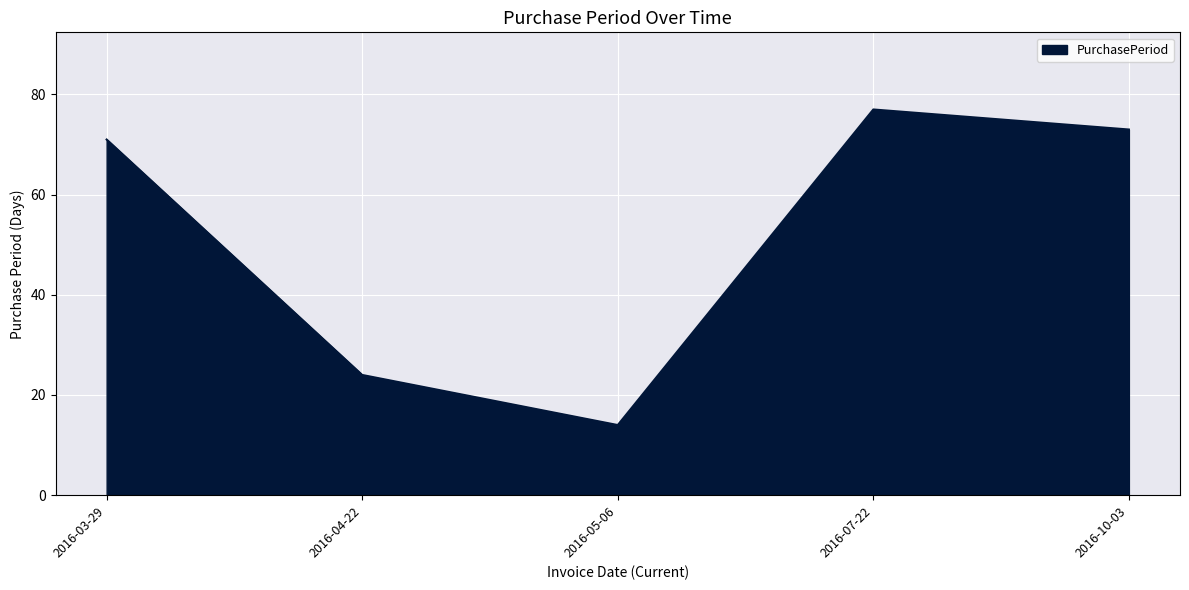

How many values are below 71?

2